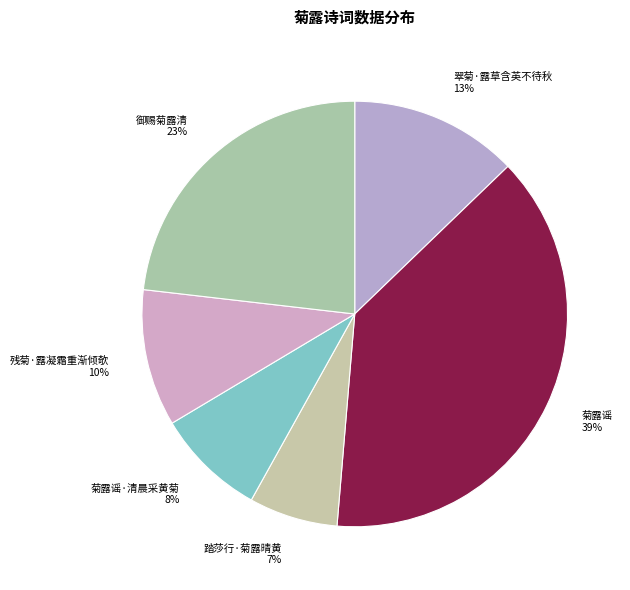

To the nearest percent, what percentage of the pie is 翠菊·露草含英不待秋 13%?

13%